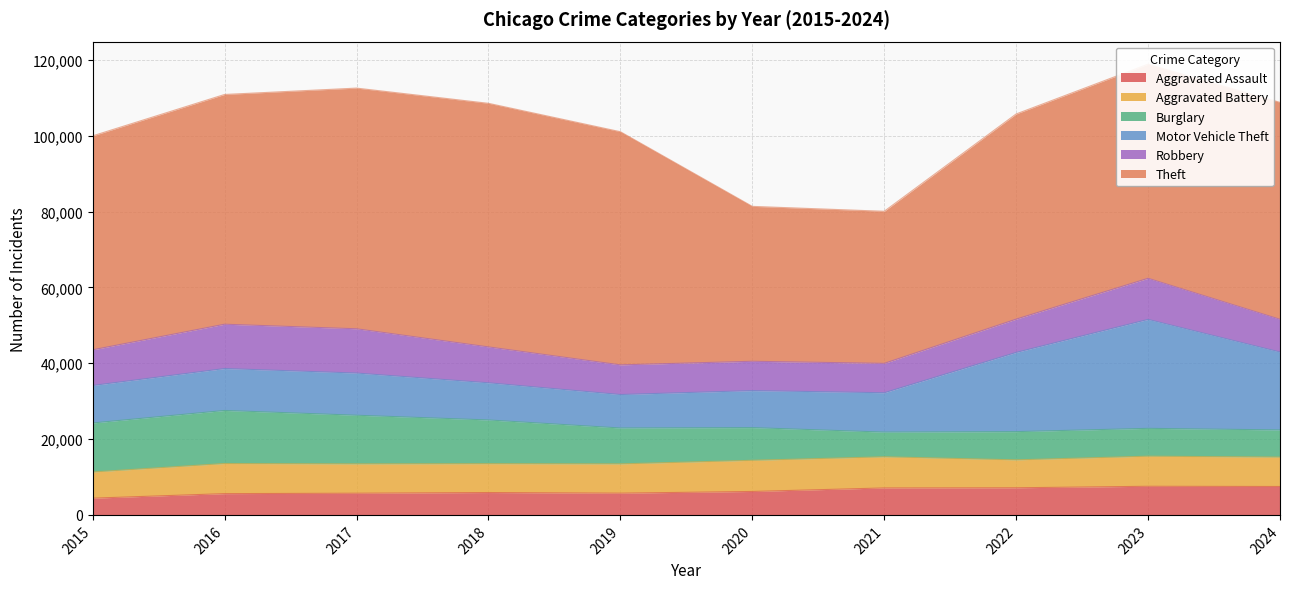

Does the chart have visible grid lines?

Yes